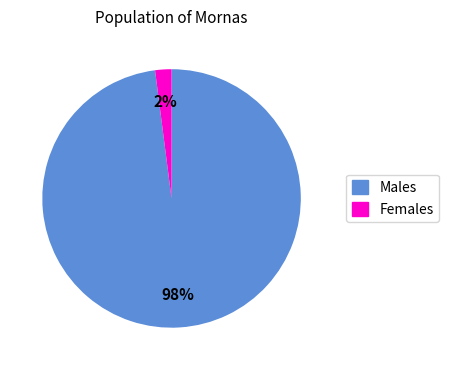

To the nearest percent, what is the difference between the largest and smallest slice percentages?

96%